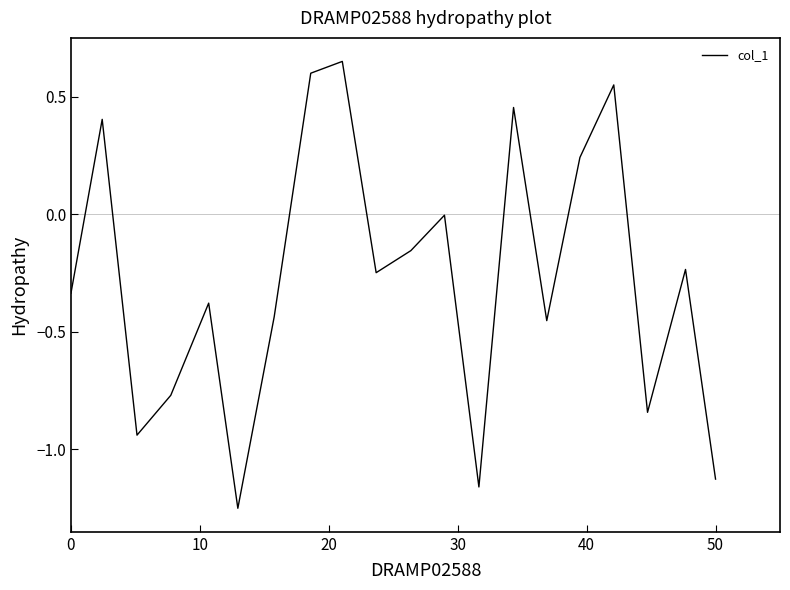

What is the difference between the maximum and minimum values?

1.9